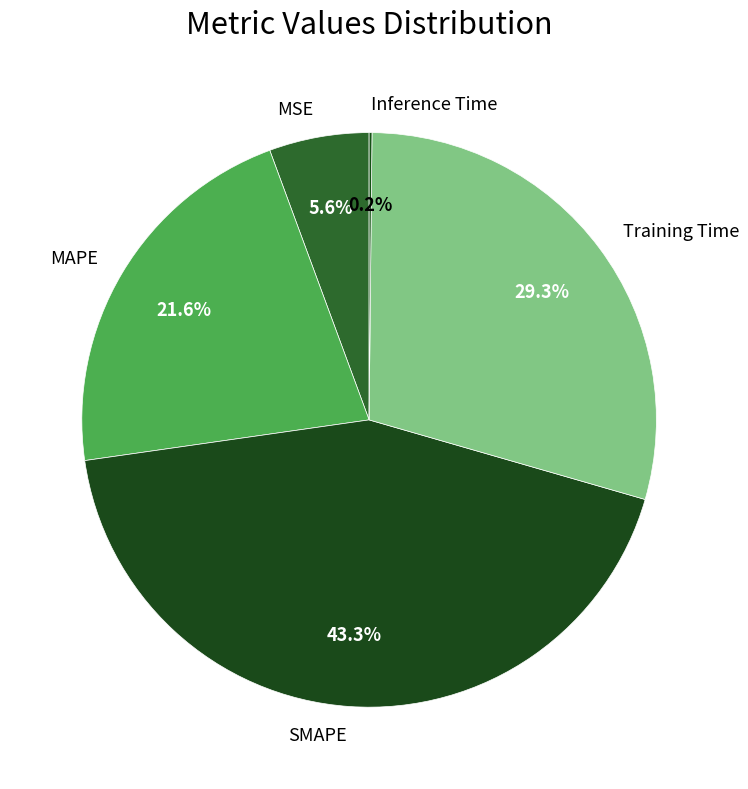

How much of the chart is everything except Training Time?

70.7%